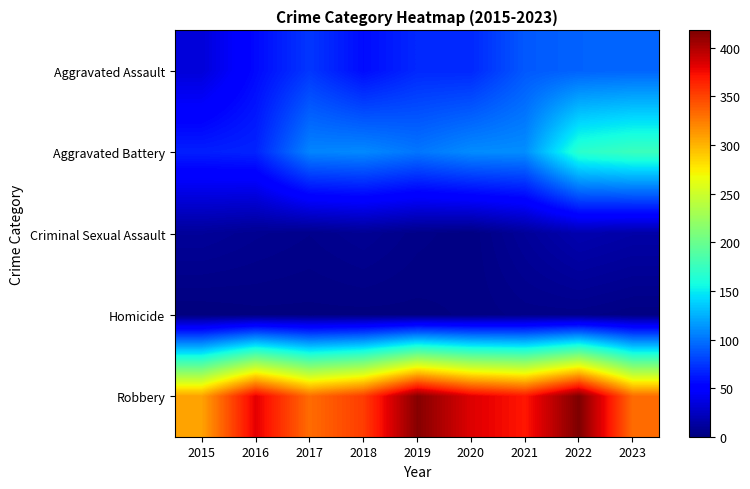

Reading left to right, list all the values displayed in this chart.

Aggravated Assault: 2015=33	2016=56	2017=75	2018=57	2019=69	2020=69	2021=89	2022=93	2023=94
Aggravated Battery: 2015=65	2016=67	2017=107	2018=109	2019=101	2020=110	2021=111	2022=168	2023=176
Criminal Sexual Assault: 2015=10	2016=7	2017=5	2018=8	2019=4	2020=2	2021=10	2022=18	2023=15
Homicide: 2015=0	2016=1	2017=1	2018=1	2019=1	2020=2	2021=4	2022=4	2023=2
Robbery: 2015=308	2016=381	2017=332	2018=353	2019=415	2020=383	2021=370	2022=418	2023=332